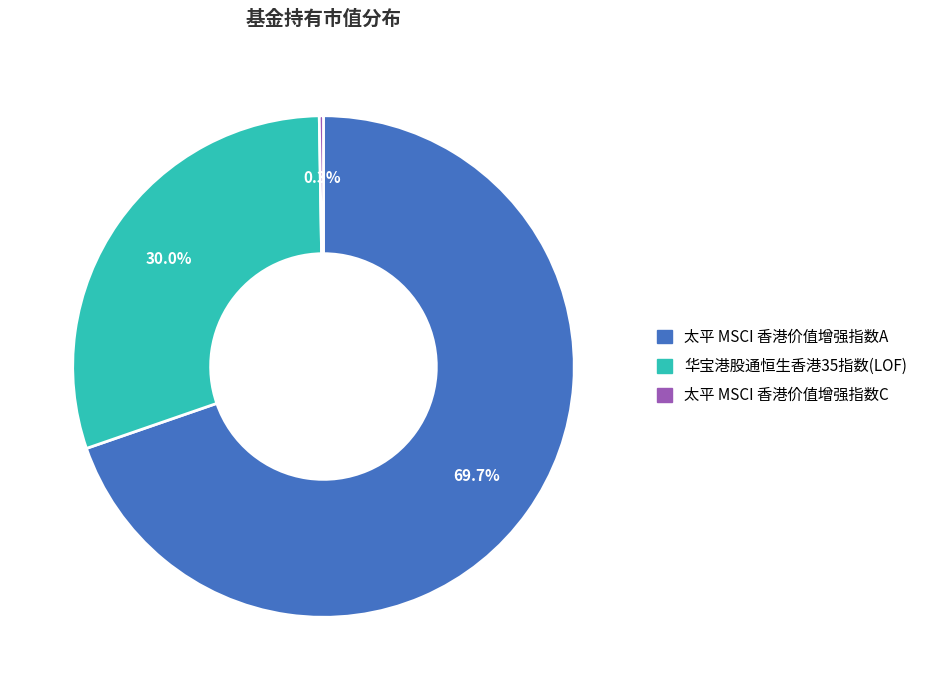

How much of the chart is everything except 太平 MSCI 香港价值增强指数A?

30.3%